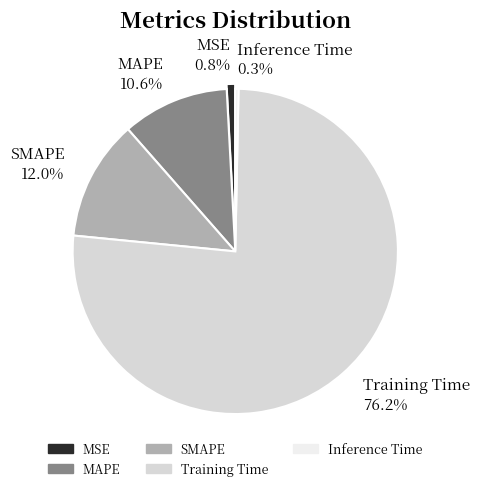

To the nearest percent, what is the combined percentage of MSE and Inference Time?

1%